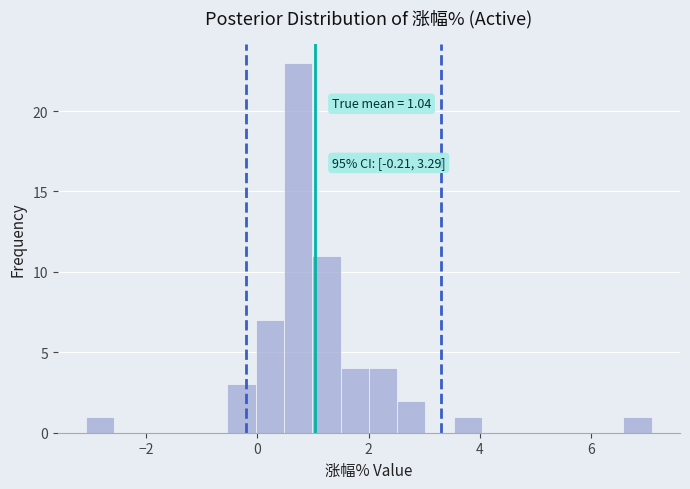

Read against the x-axis, roughly where is the centre of the tallest bar?

0.8